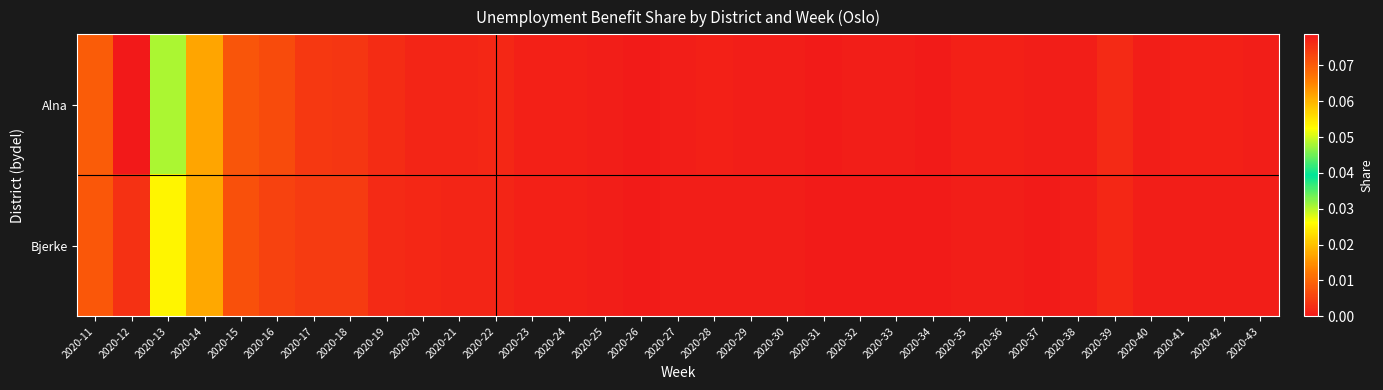

At 2020-23, list the series in order from largest to smallest.

Bjerke, Alna